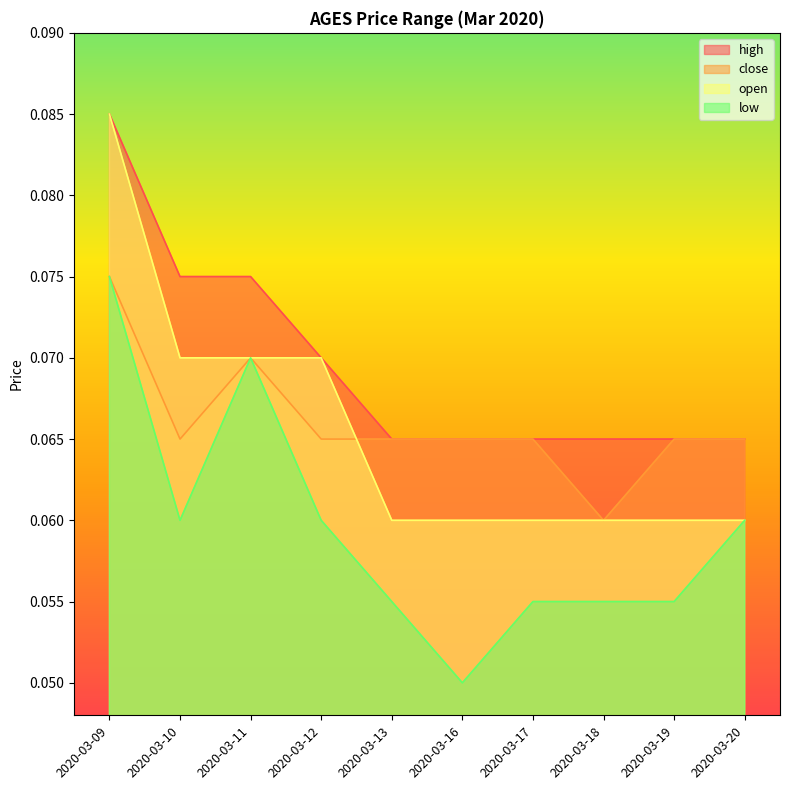

Between 2020-03-11 and 2020-03-17, which series saw the biggest shift?

low